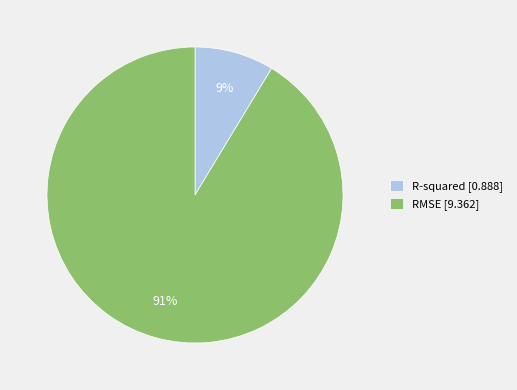

Approximately how many times larger is the value at R-squared compared to RMSE?

0.1